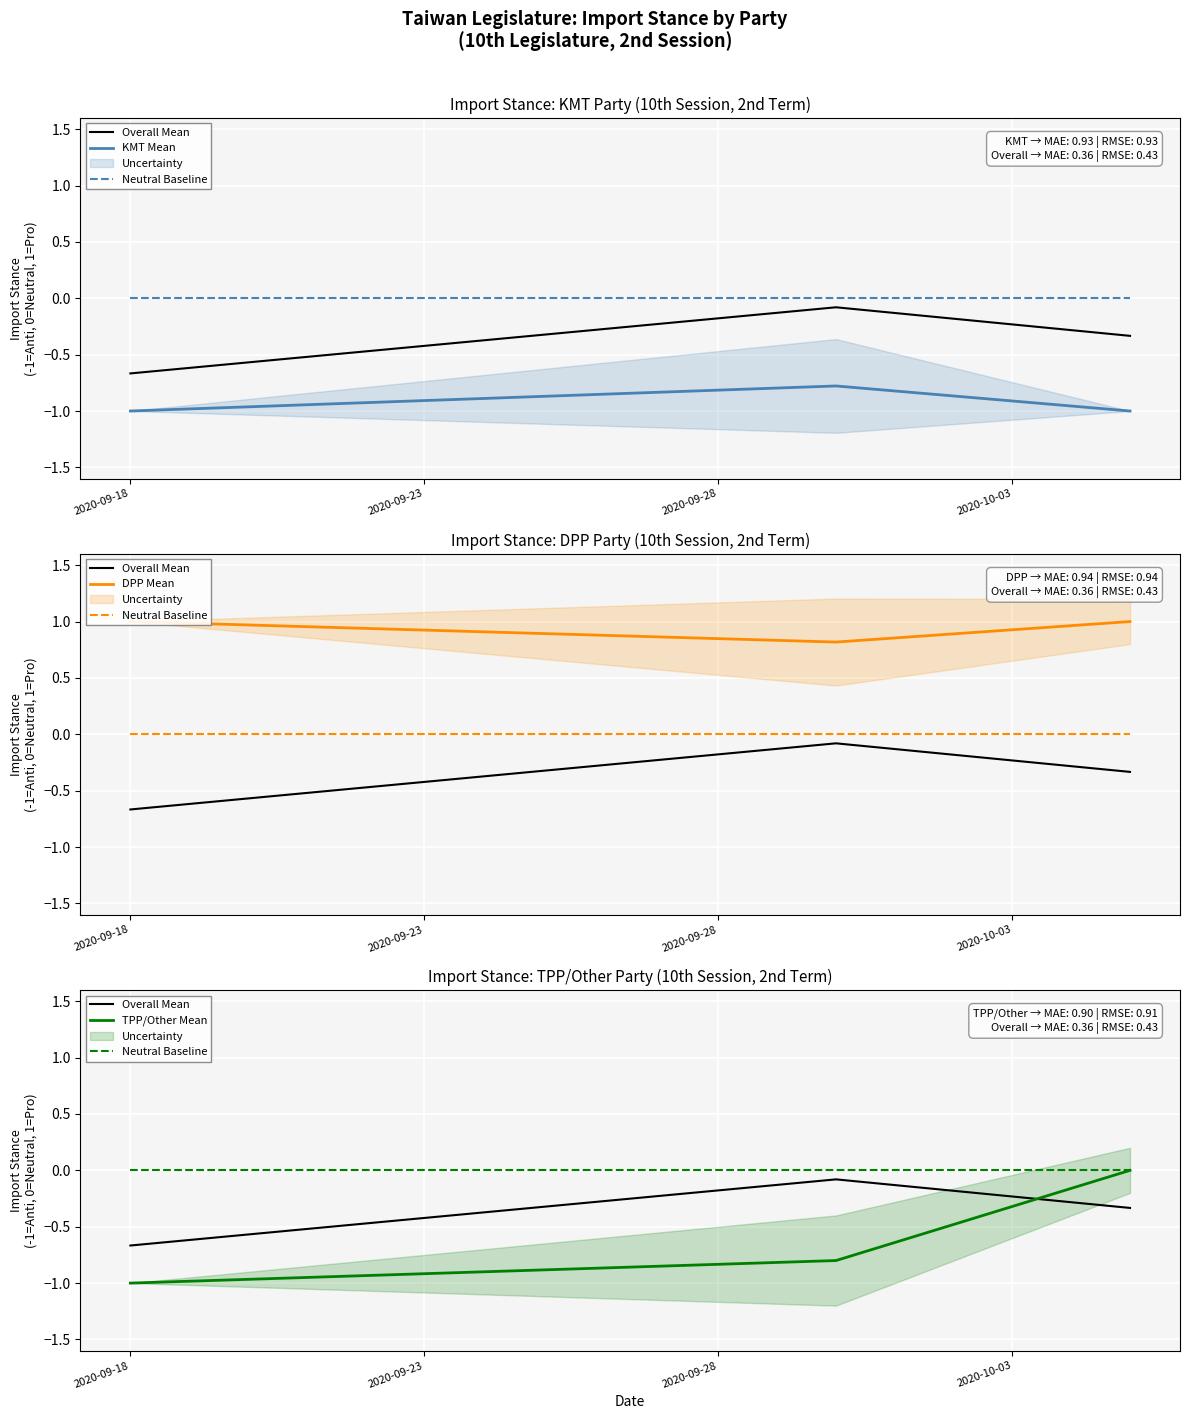

List the series in order of their peak value, lowest first.

KMT Mean, Overall Mean, Neutral Baseline, TPP/Other Mean, DPP Mean